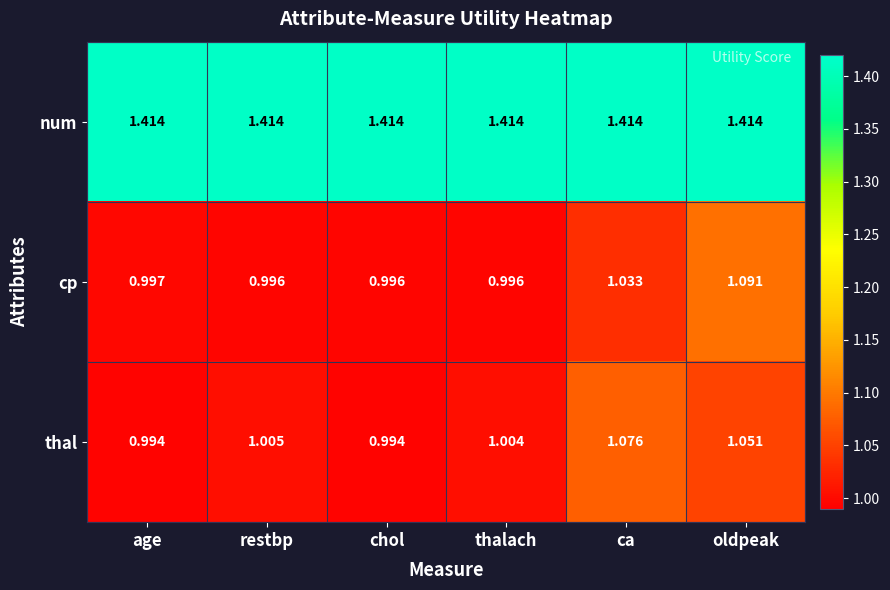

Which series has the largest range (max minus min)?

cp